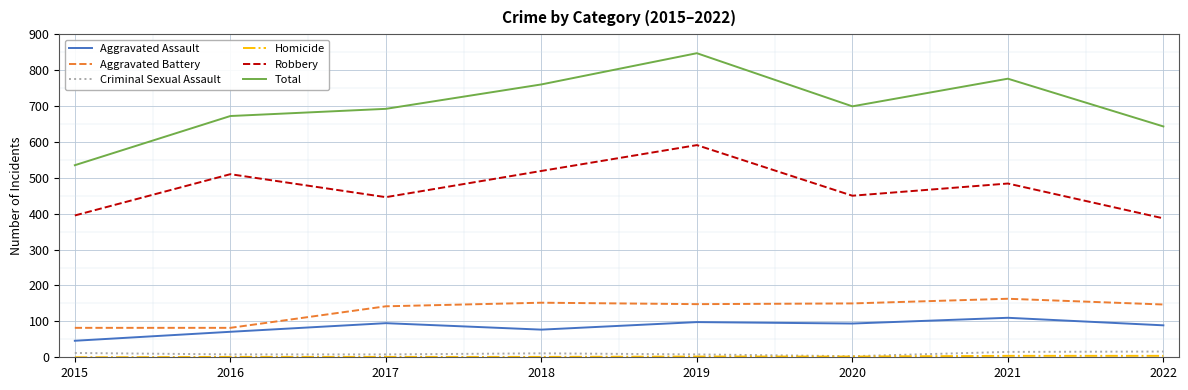

What is the difference between the Criminal Sexual Assault values at 2022 and 2018?

5